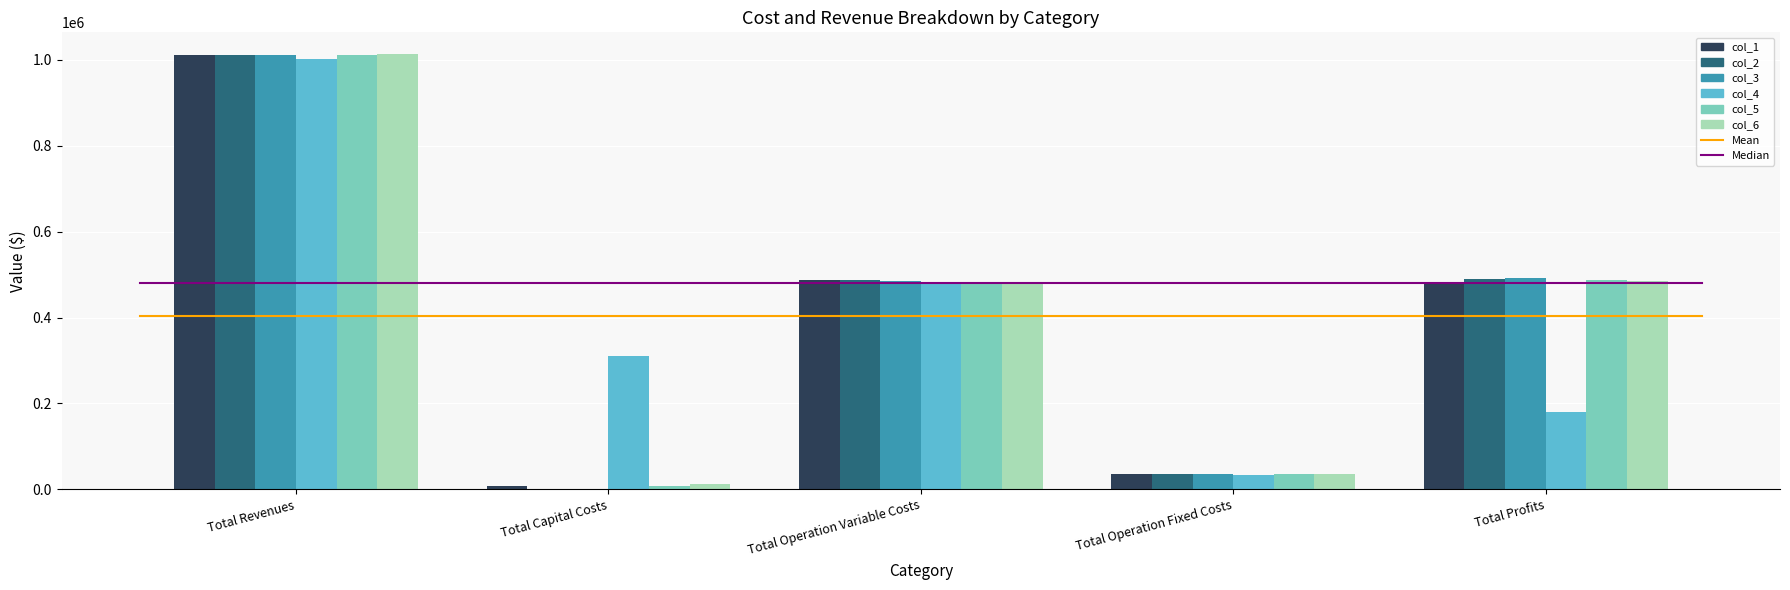

True or false: col_2 has a value of 1011206.7 at Total Revenues.

True